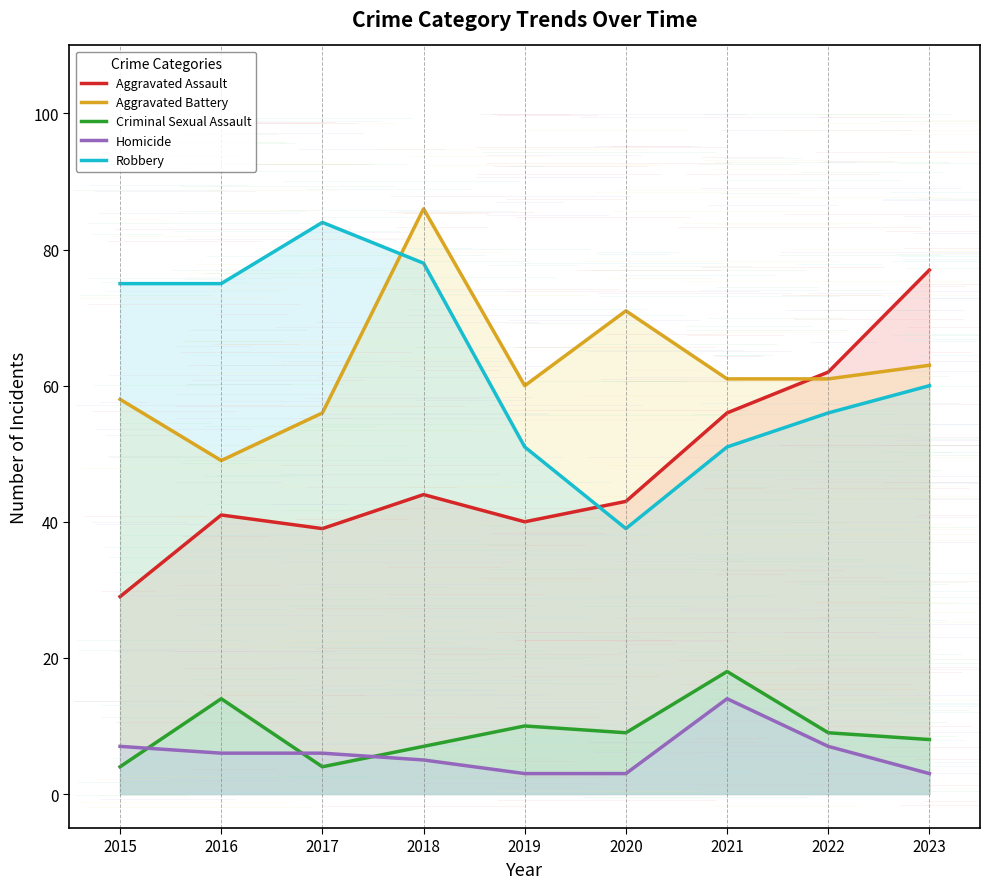

Rank the series at 2015 from lowest to highest value.

Criminal Sexual Assault, Homicide, Aggravated Assault, Aggravated Battery, Robbery